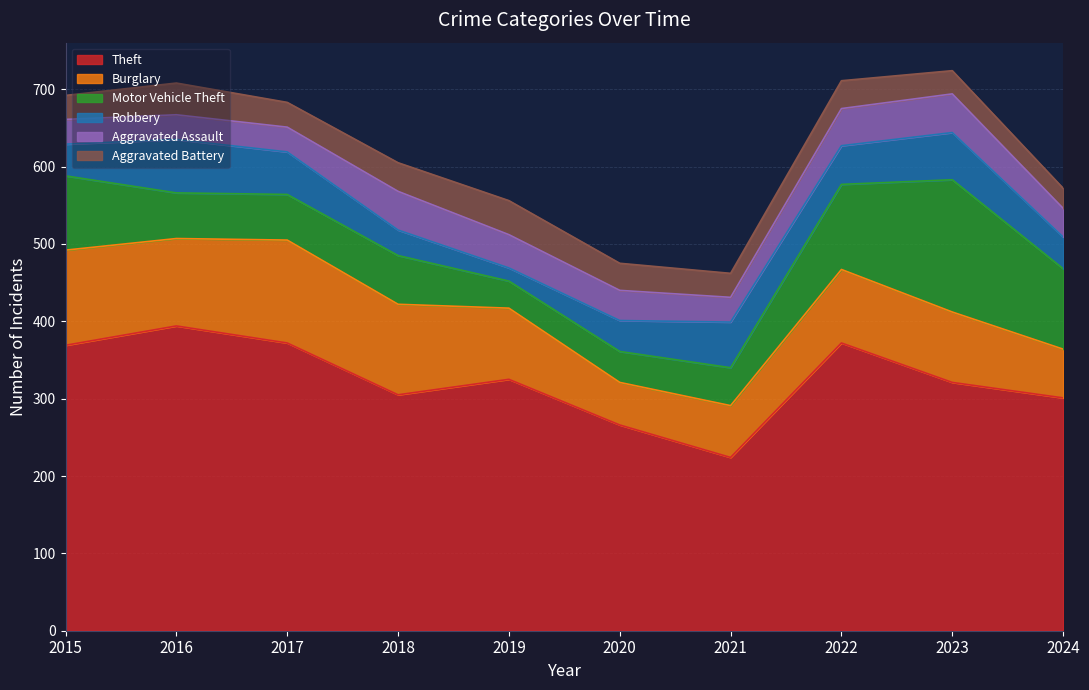

Reading right to left, extract all data points from this chart.

Theft: 2024=301	2023=321	2022=372	2021=224	2020=266	2019=325	2018=305	2017=372	2016=394	2015=369
Burglary: 2024=63	2023=91	2022=95	2021=67	2020=55	2019=92	2018=117	2017=133	2016=113	2015=123
Motor Vehicle Theft: 2024=104	2023=171	2022=110	2021=49	2020=40	2019=35	2018=63	2017=59	2016=59	2015=96
Robbery: 2024=41	2023=61	2022=50	2021=59	2020=40	2019=17	2018=33	2017=55	2016=69	2015=41
Aggravated Assault: 2024=37	2023=50	2022=48	2021=32	2020=39	2019=43	2018=50	2017=32	2016=32	2015=32
Aggravated Battery: 2024=26	2023=30	2022=36	2021=31	2020=35	2019=44	2018=37	2017=32	2016=41	2015=31